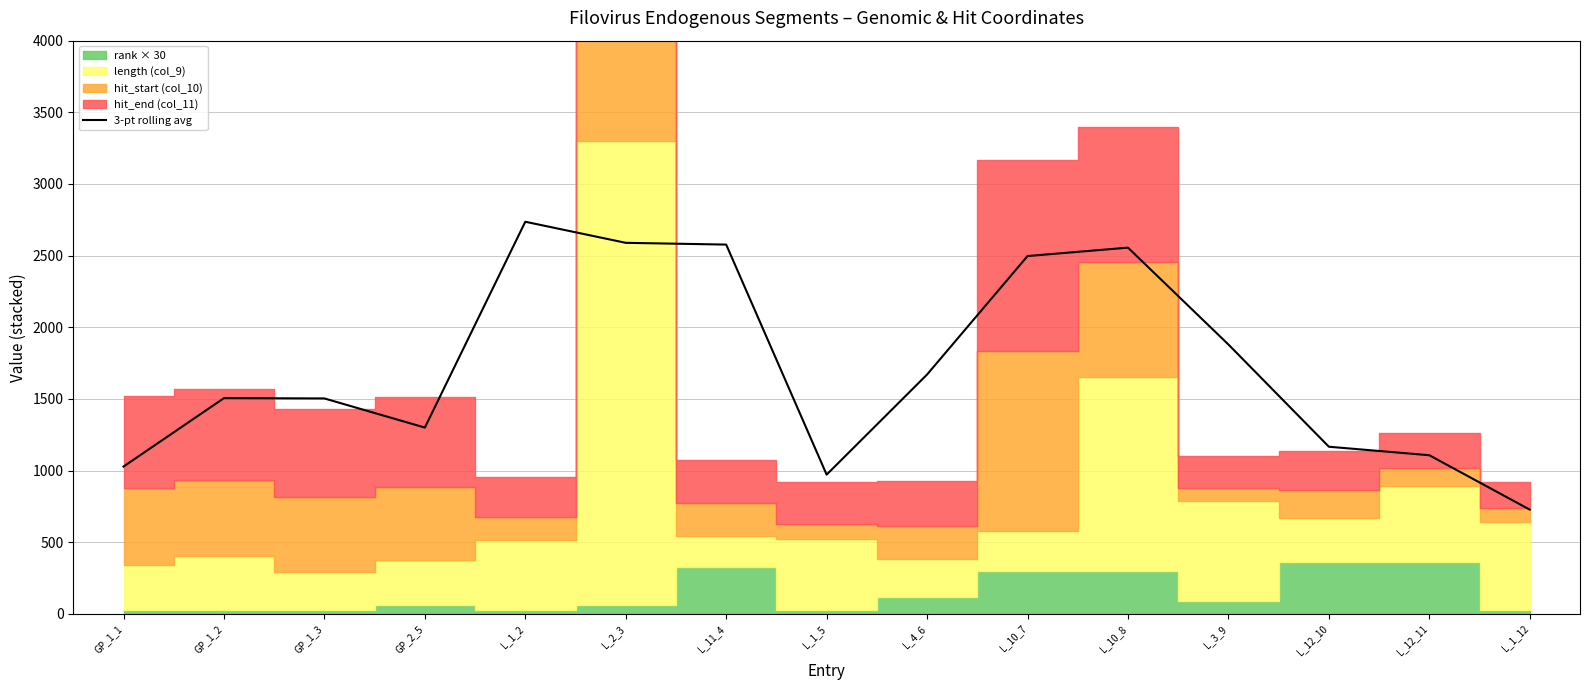

At which label is the value closest to 1731?

L_4_6